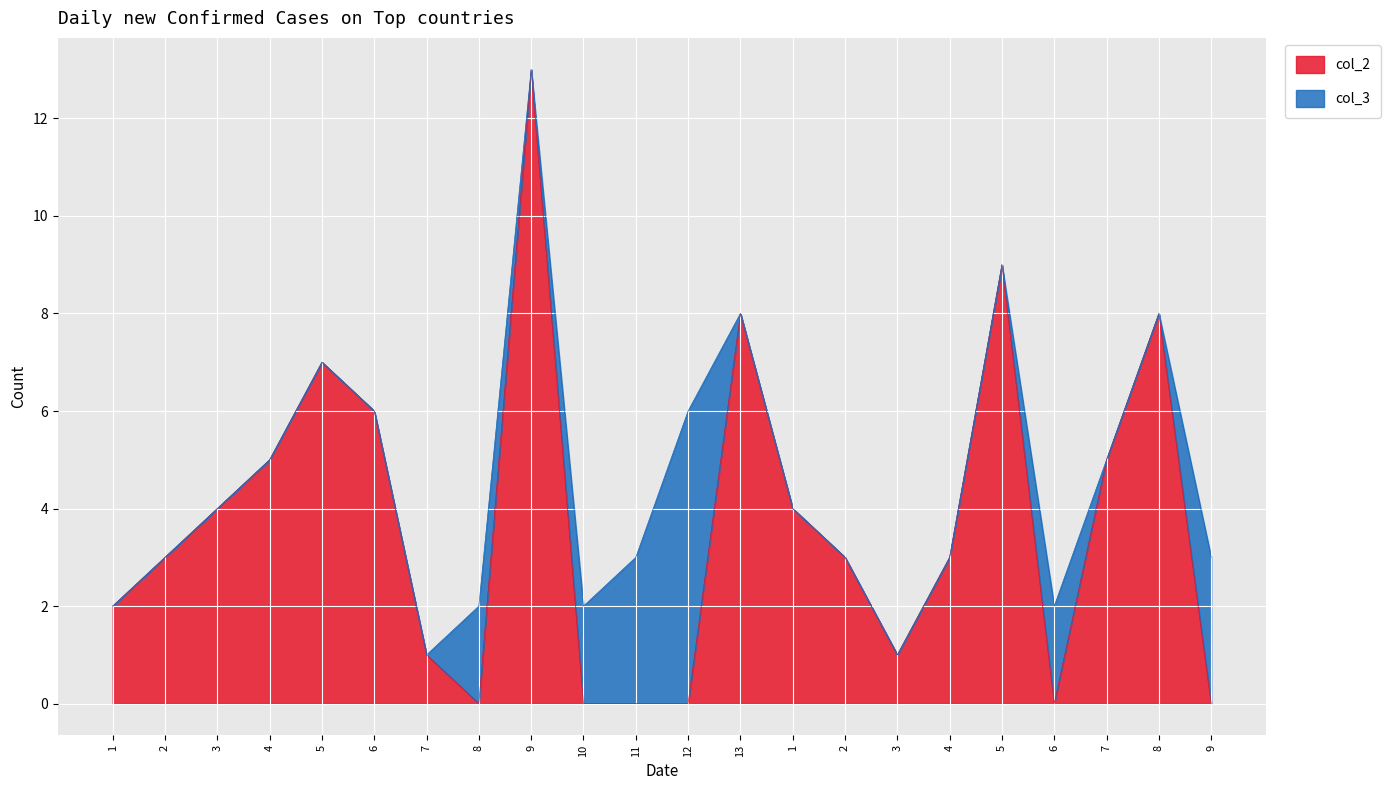

What is the difference between the maximum and second lowest values?

13